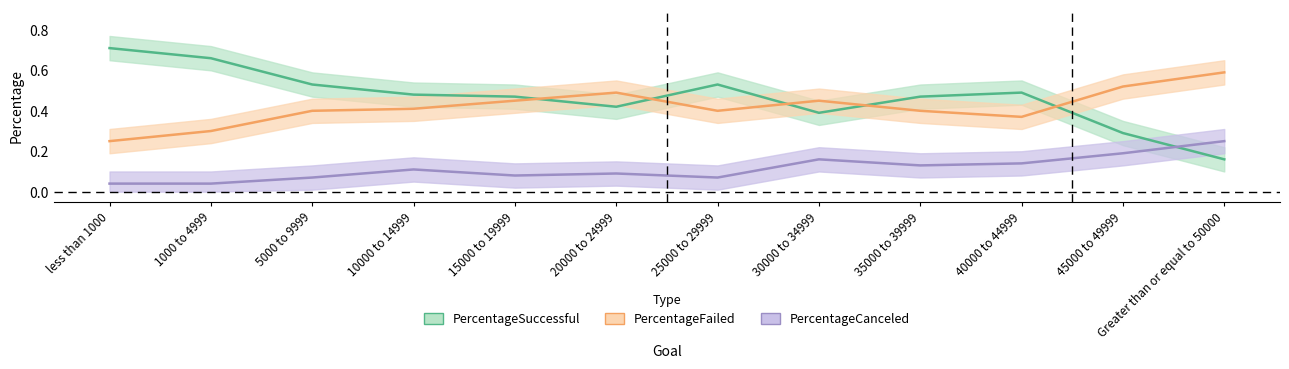

What is the spread (max minus min) of values at 1000 to 4999?

0.6